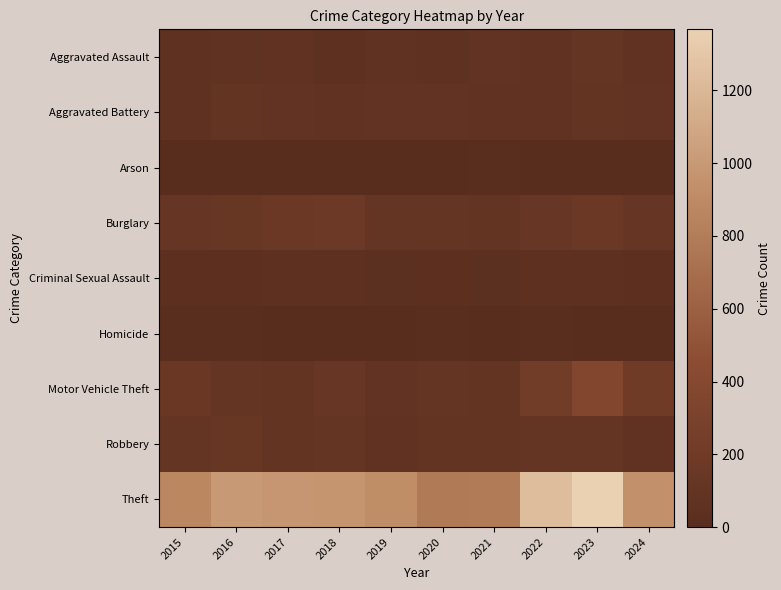

Count the number of categories in the chart.

10